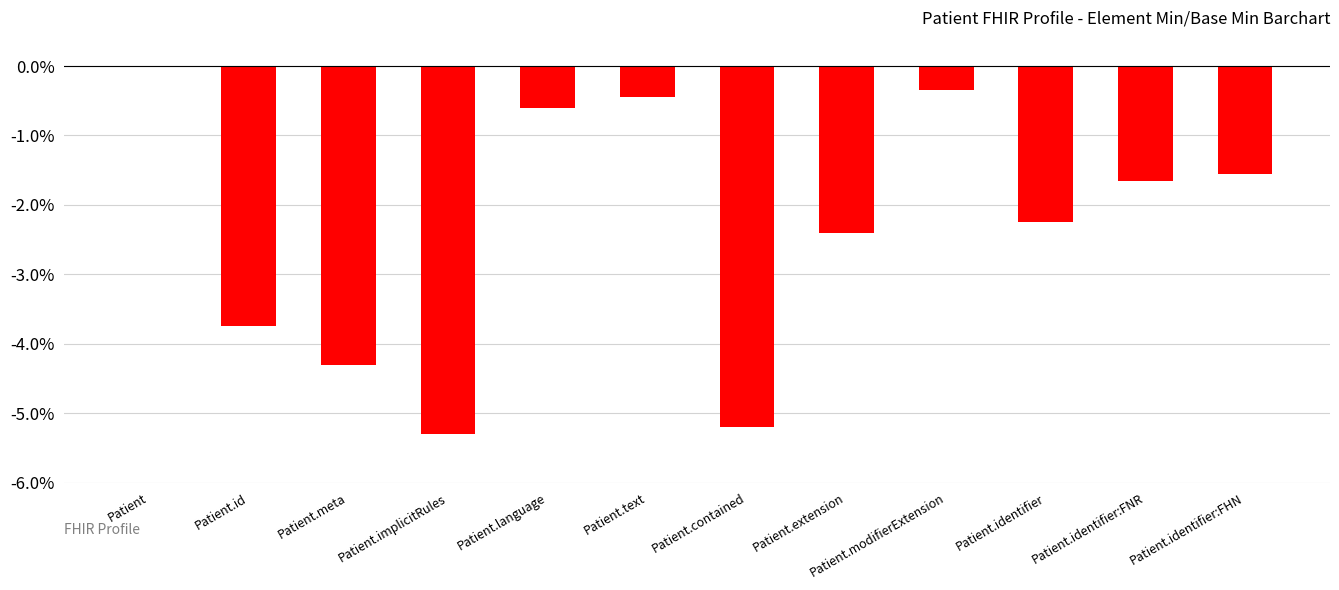

Is it true that the value at Patient is 0.0?

True